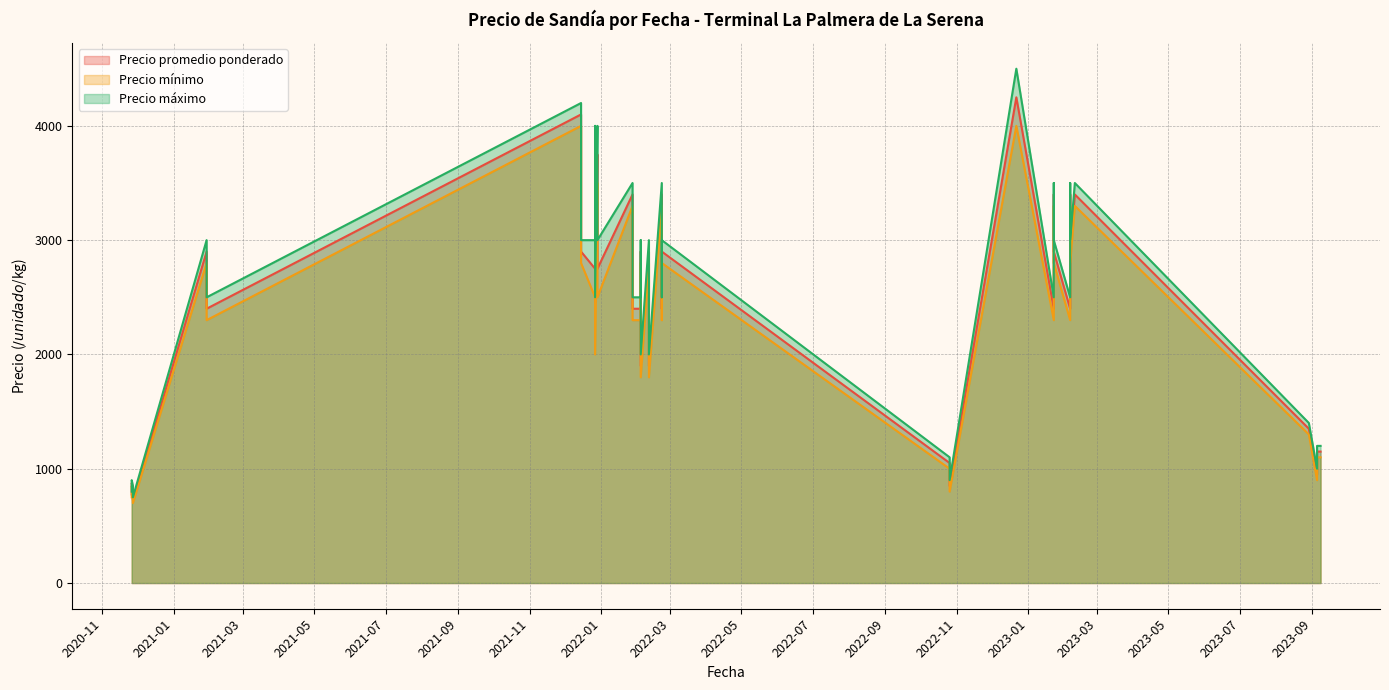

What is the lowest value of the Precio mínimo series?

700